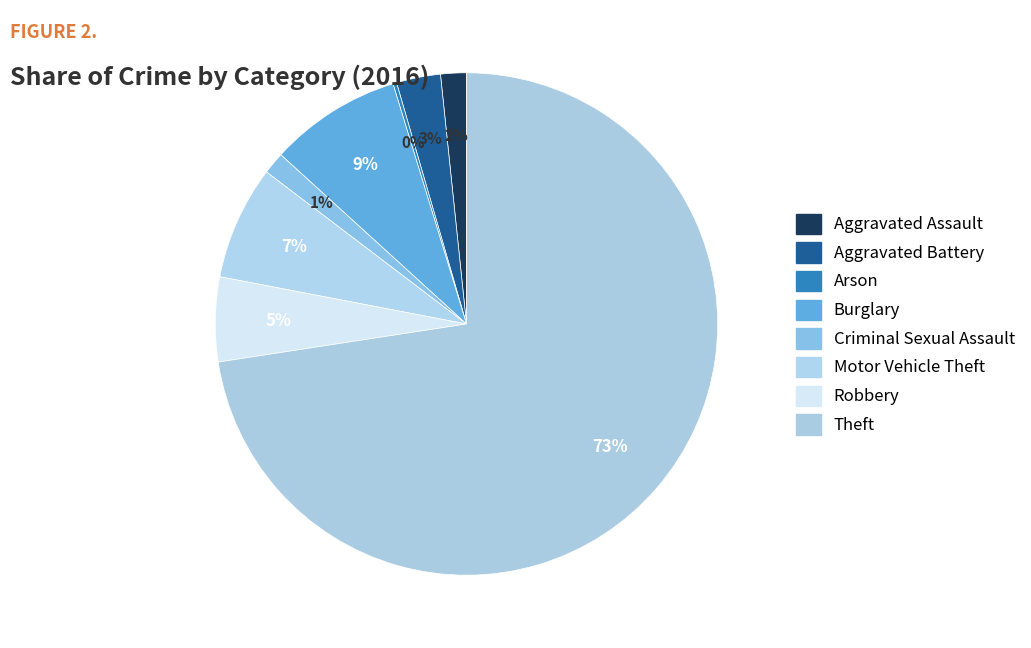

True or false: Motor Vehicle Theft accounts for 7% of the total.

True